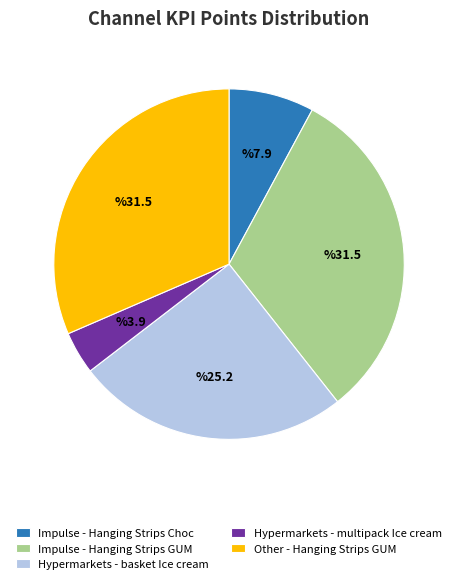

The Hypermarkets - basket Ice cream slice represents 14% of the pie. True or false?

False